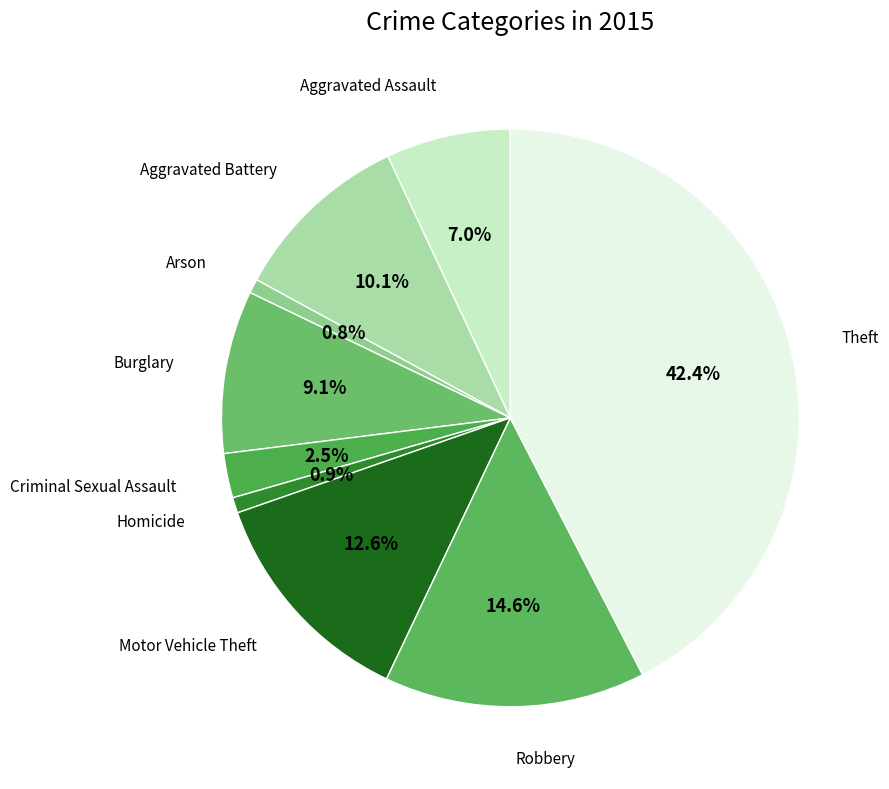

Does Aggravated Battery represent more than half of the total?

No